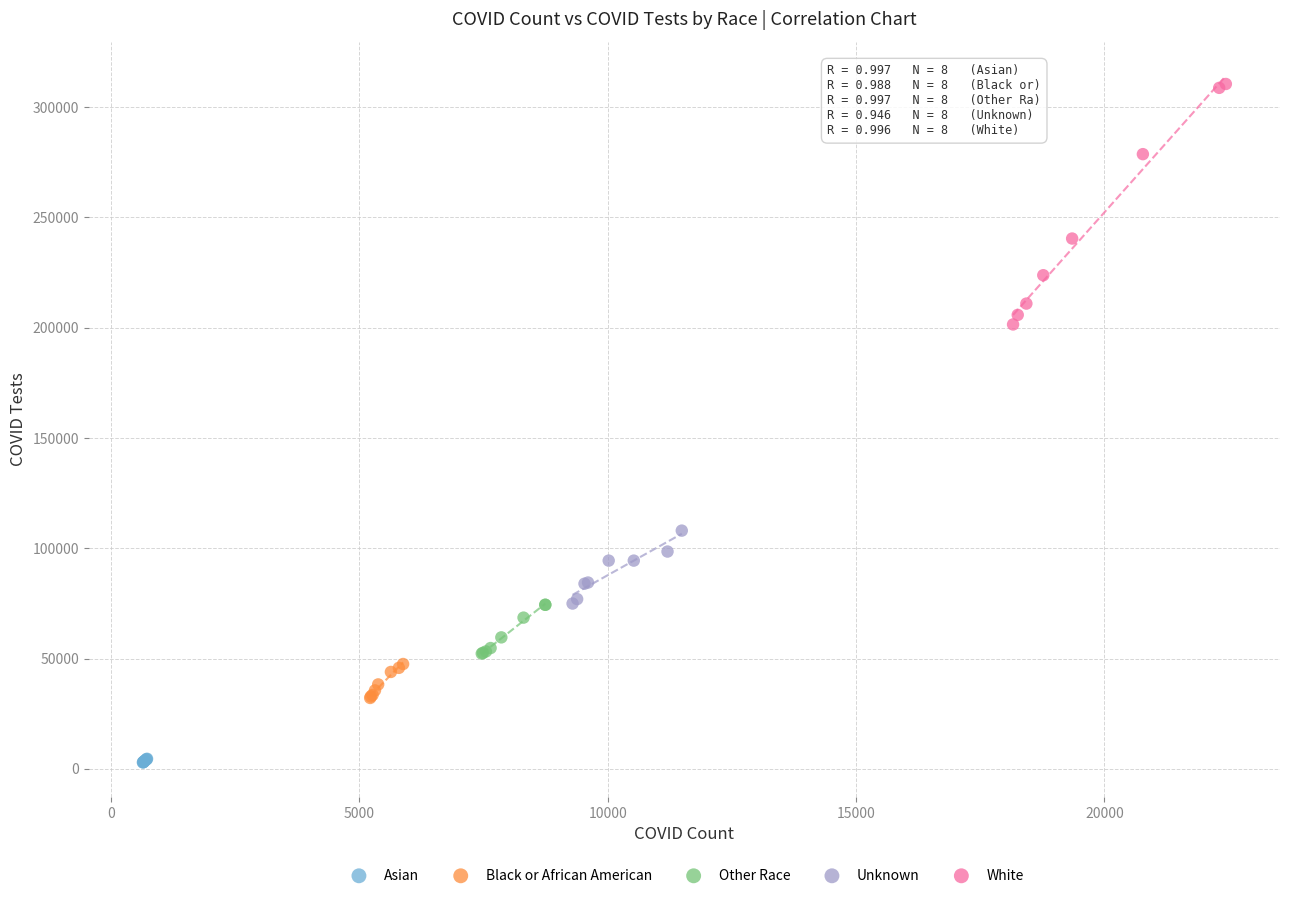

Which series contains the highest Y value?

White